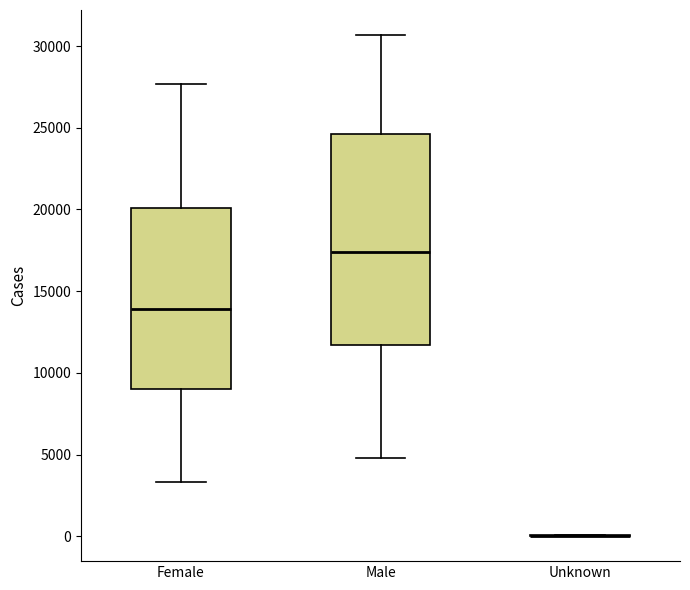

Where does the upper whisker of the box for Female end on the y-axis? The values are not printed on the chart, so give them approximately, as read against the axis.

27500